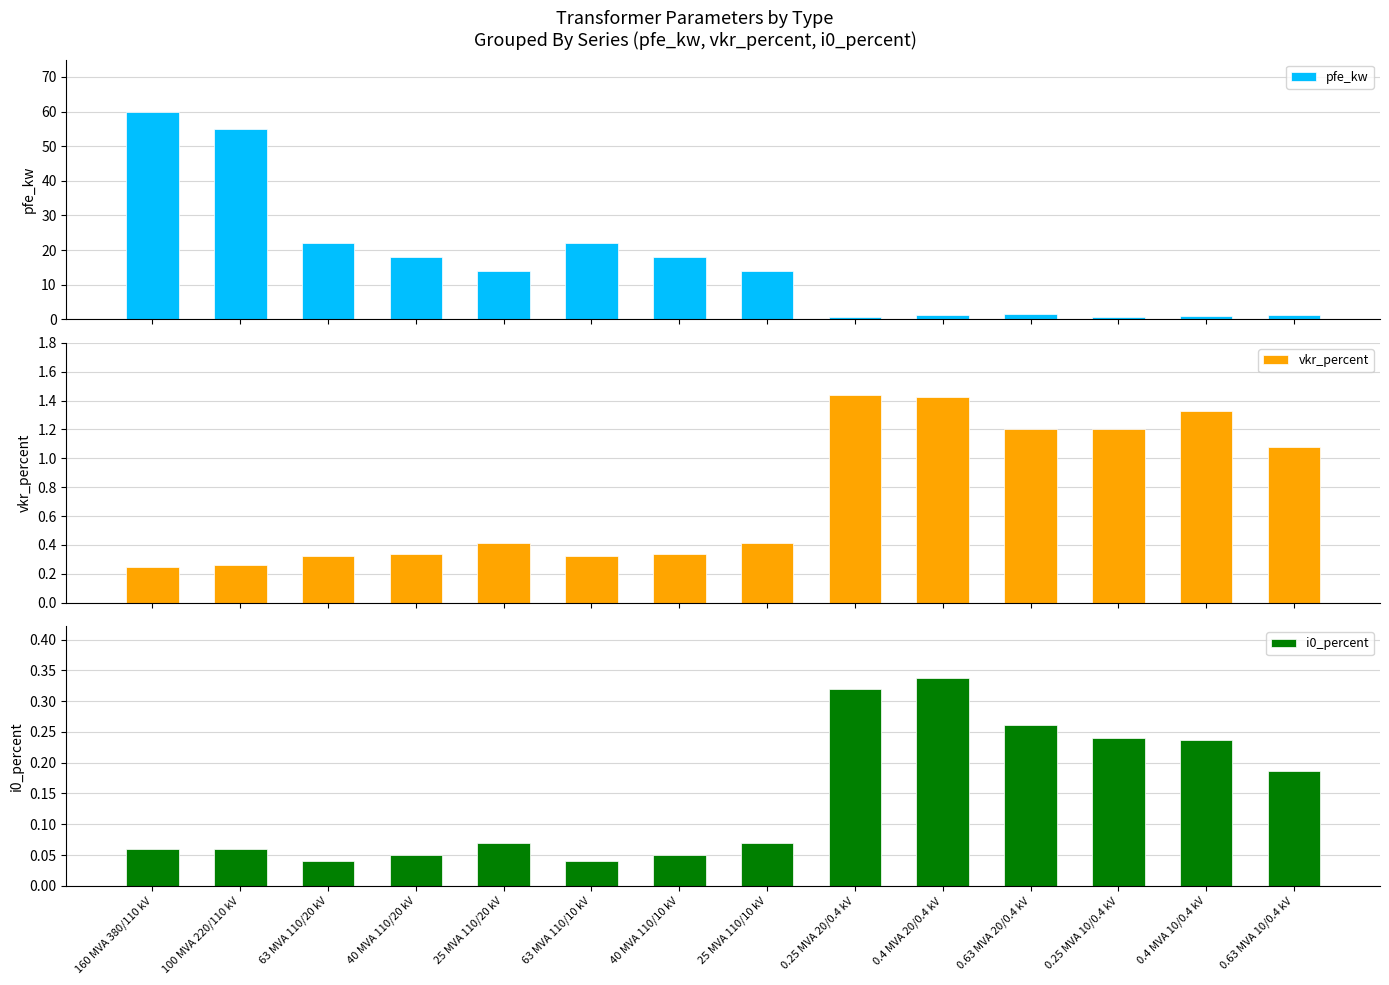

What is the average value of the i0_percent series?

0.1